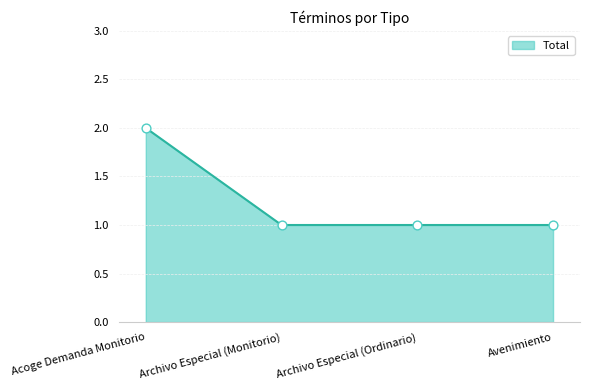

What is the ratio of the value at Acoge Demanda Monitorio to the value at Avenimiento?

2.0